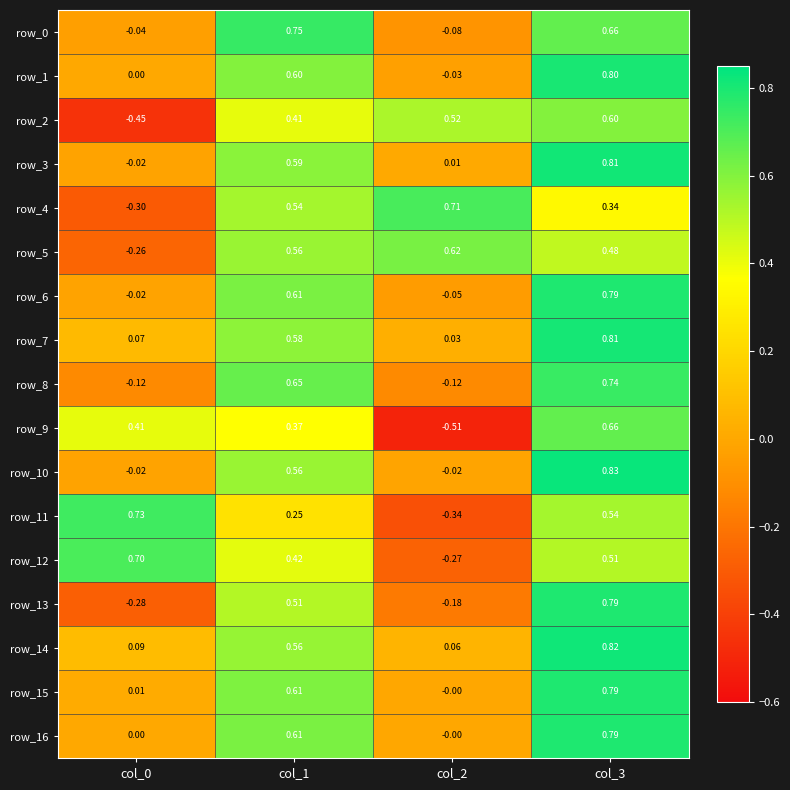

Is the value of row_10 at col_1 greater than the value of row_15 at col_2?

Yes